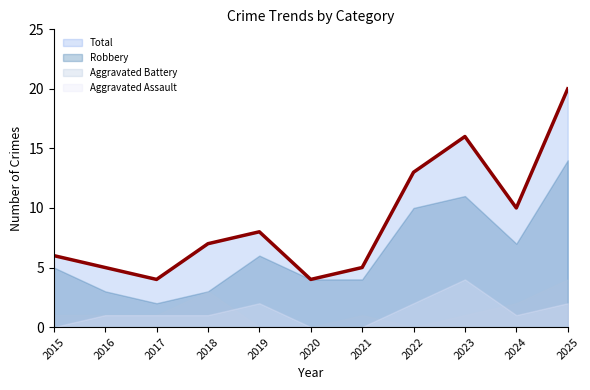

Where do Aggravated Battery and Aggravated Assault first cross each other?

2018 and 2019